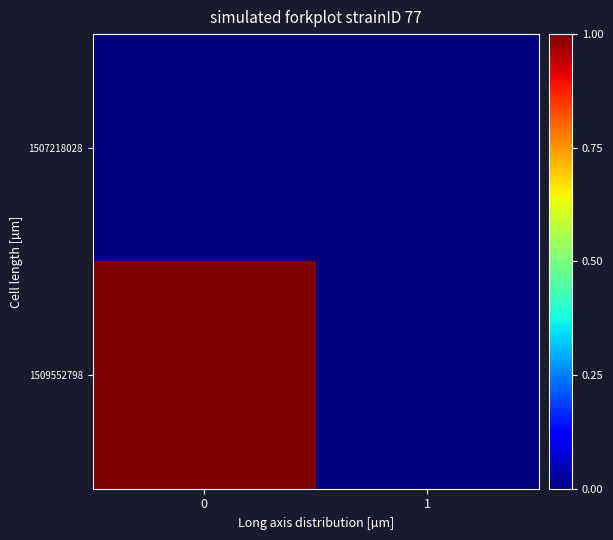

At how many categories does at least one series exceed 0?

1